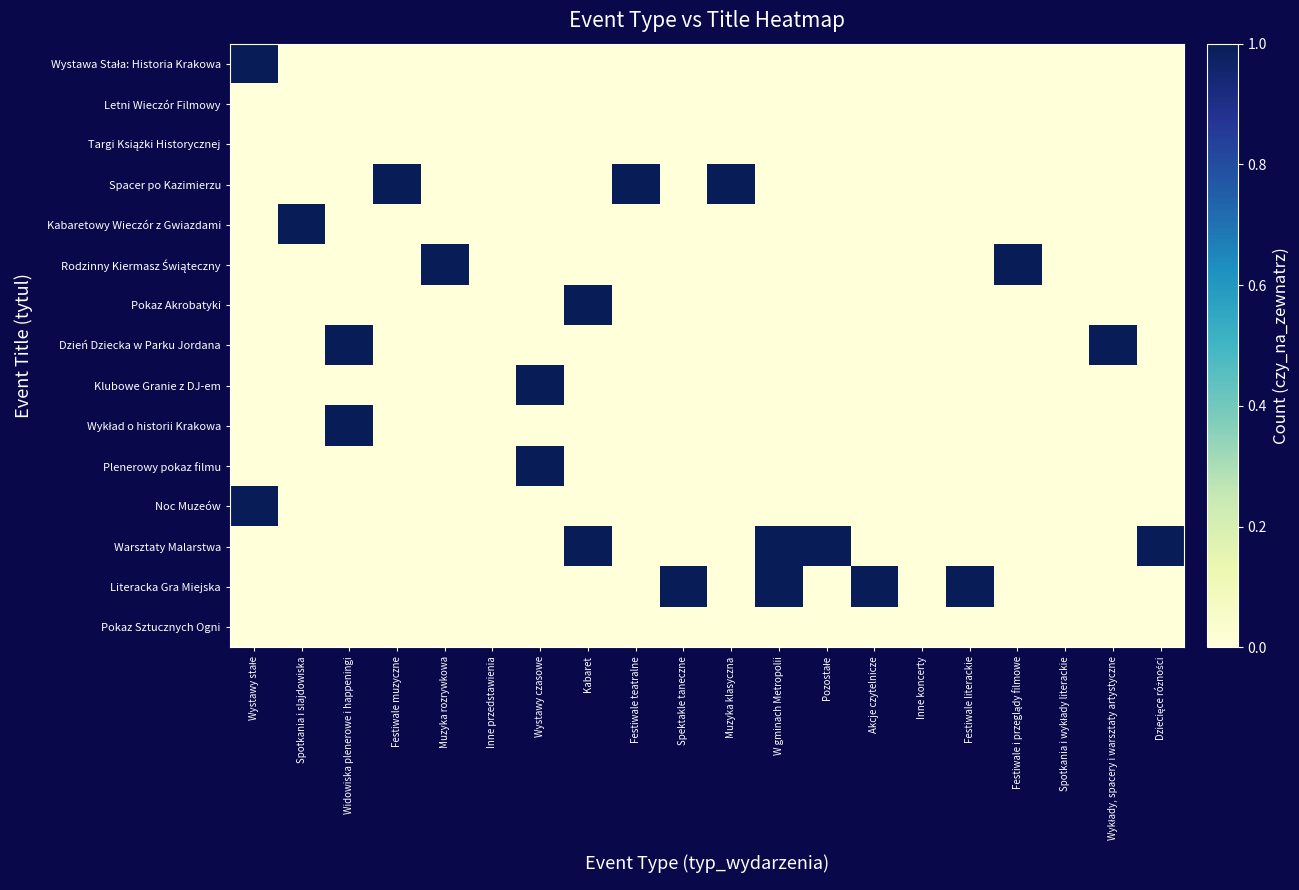

What is the total value across all series at Spotkania i slajdowiska?

1